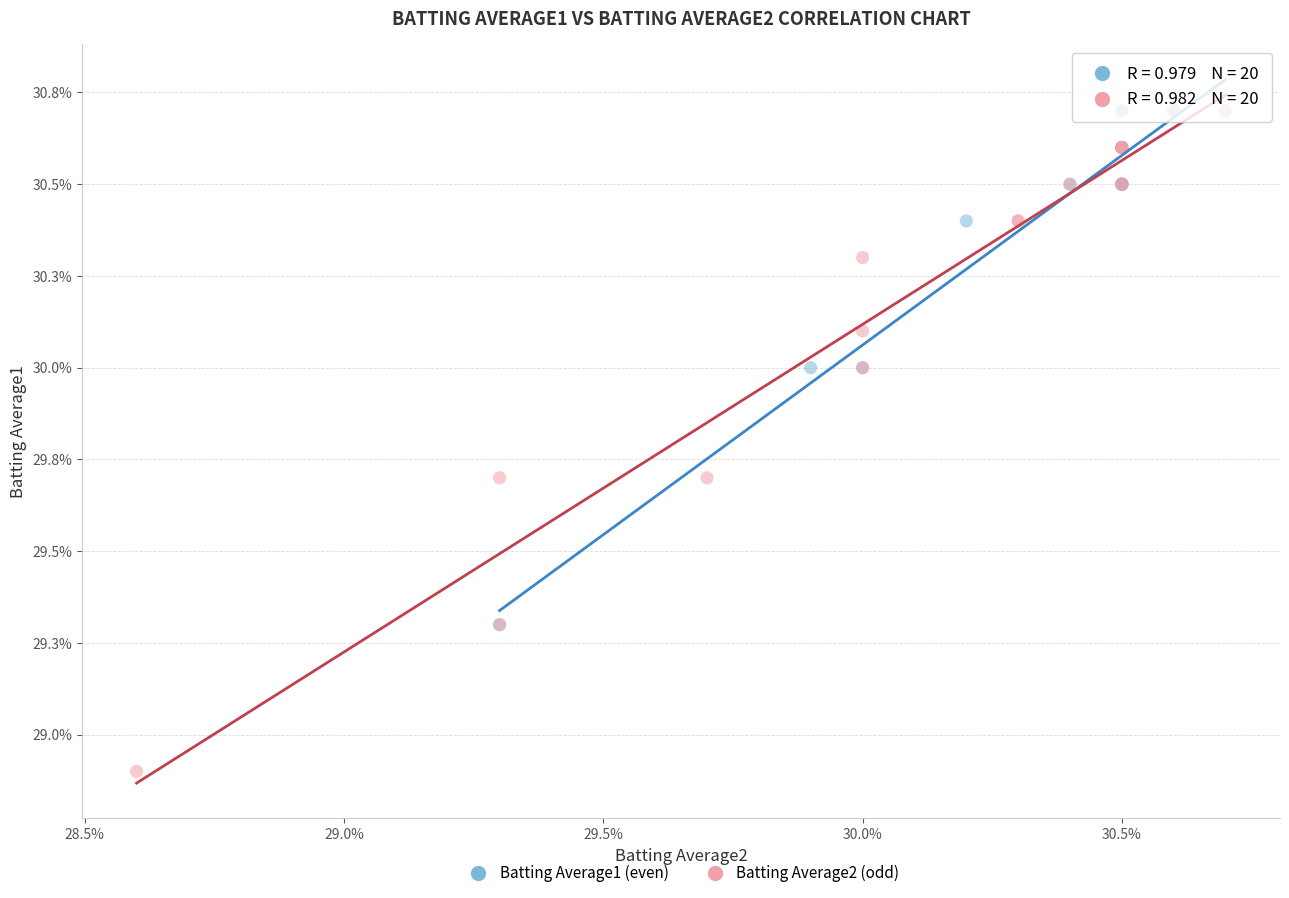

Which series contains the lowest Y value?

Batting Average2 (odd)